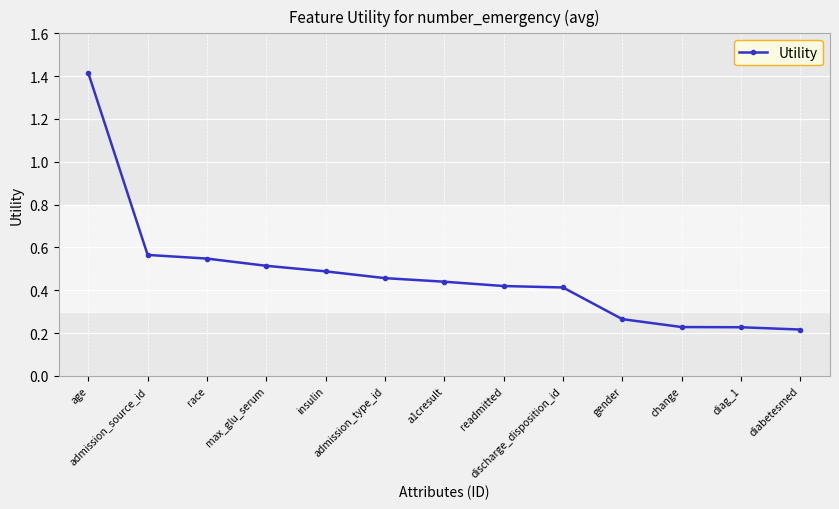

What is the greatest value displayed?

1.4